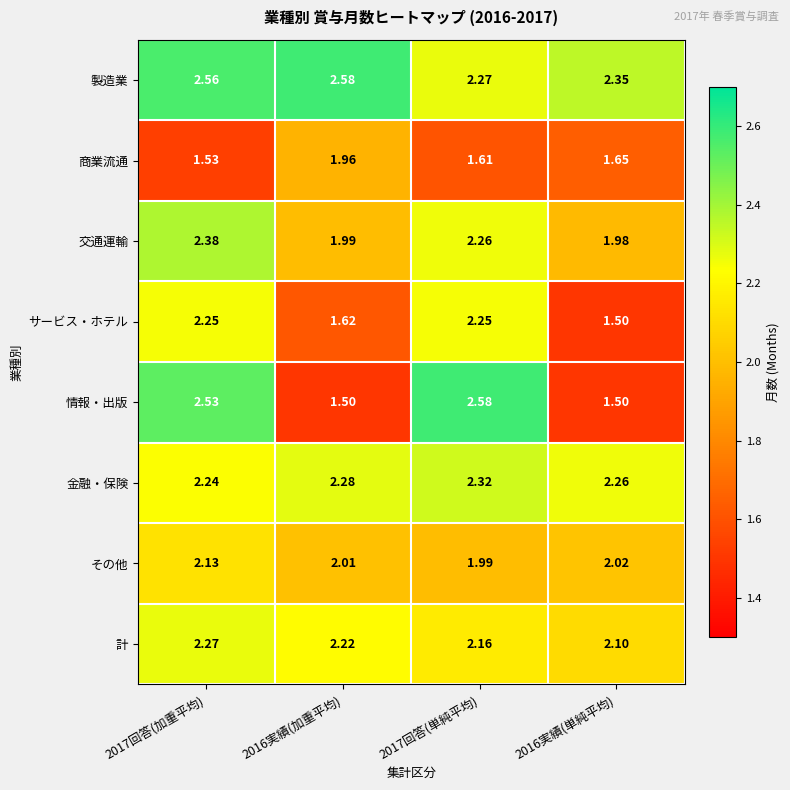

Rank the series at 2017回答(単純平均) from highest to lowest value.

情報・出版, 金融・保険, 製造業, 交通運輸, サービス・ホテル, 計, その他, 商業流通